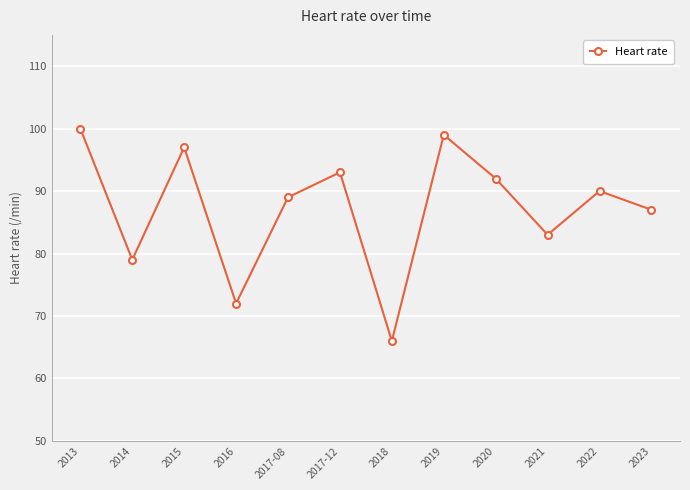

True or false: the data shows 127 at 2020.

False